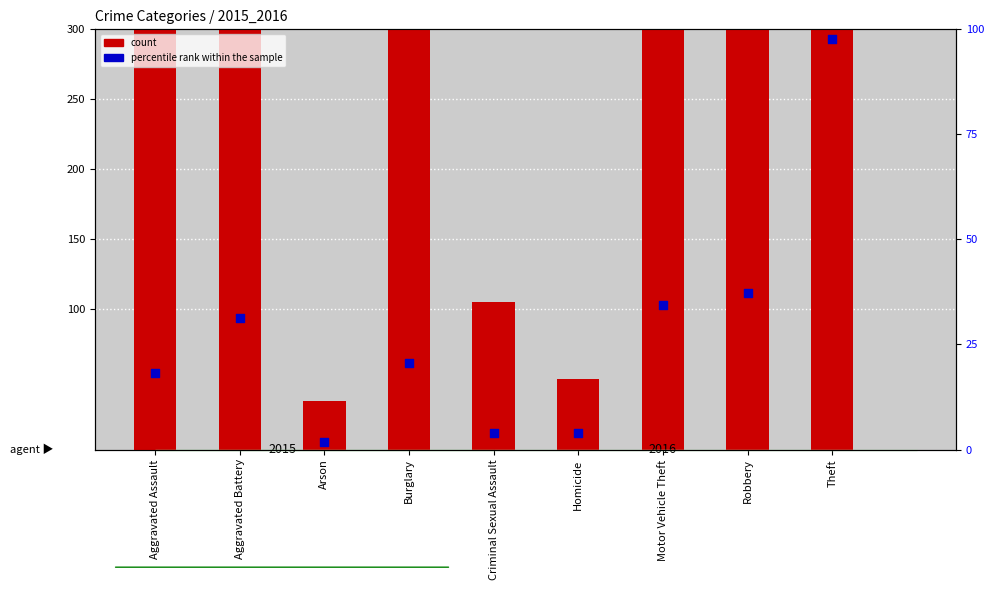

Is the value of count at Motor Vehicle Theft greater than the value of percentile rank within the sample at Burglary?

Yes